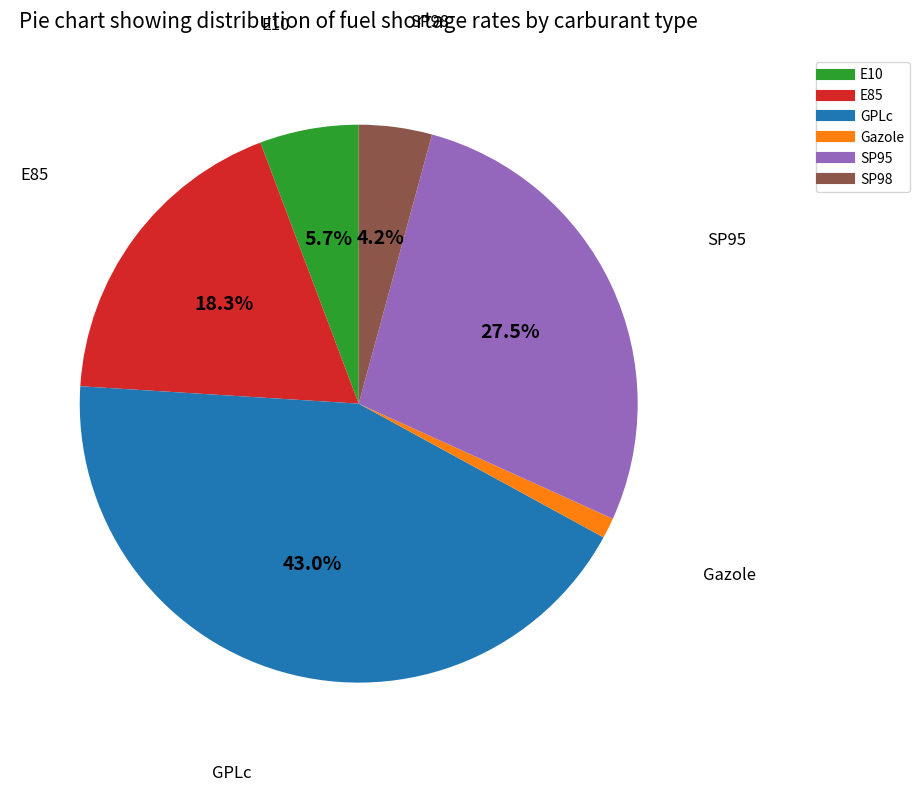

Which category has the biggest portion of the pie?

GPLc